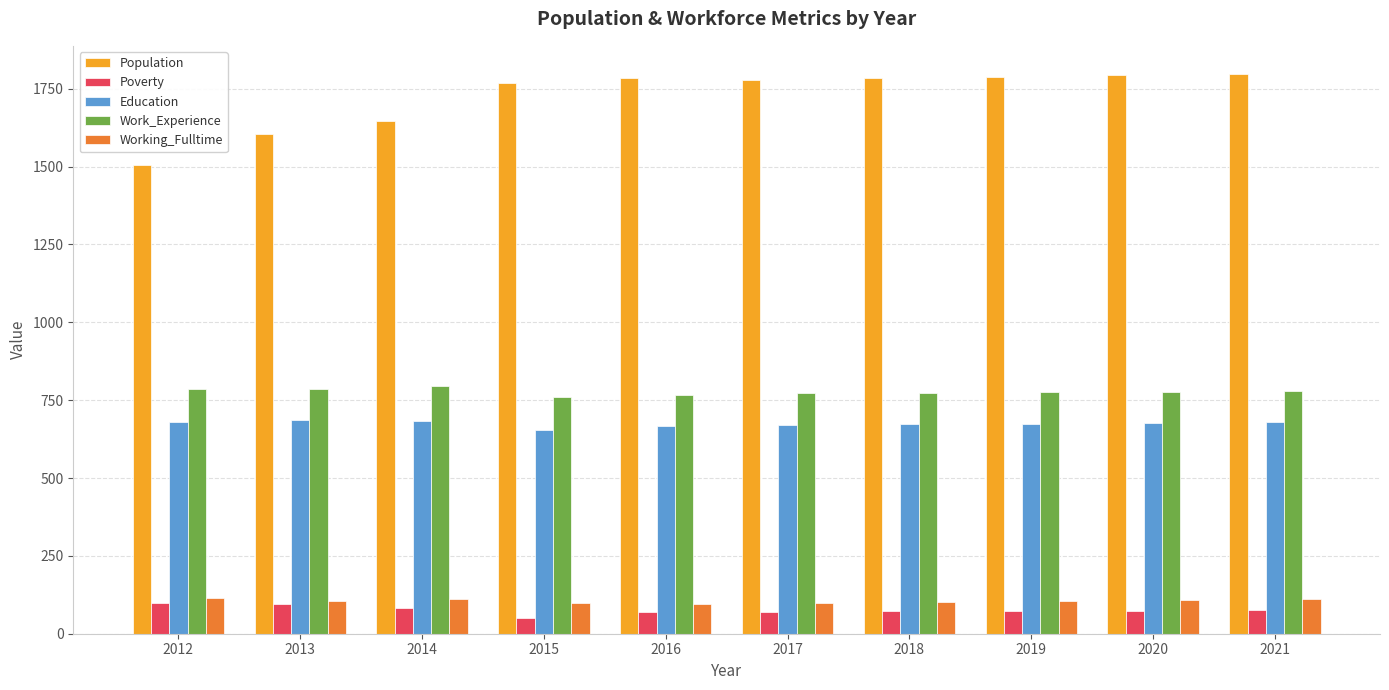

Rank the series by their maximum value, from highest to lowest.

Population, Work_Experience, Education, Working_Fulltime, Poverty